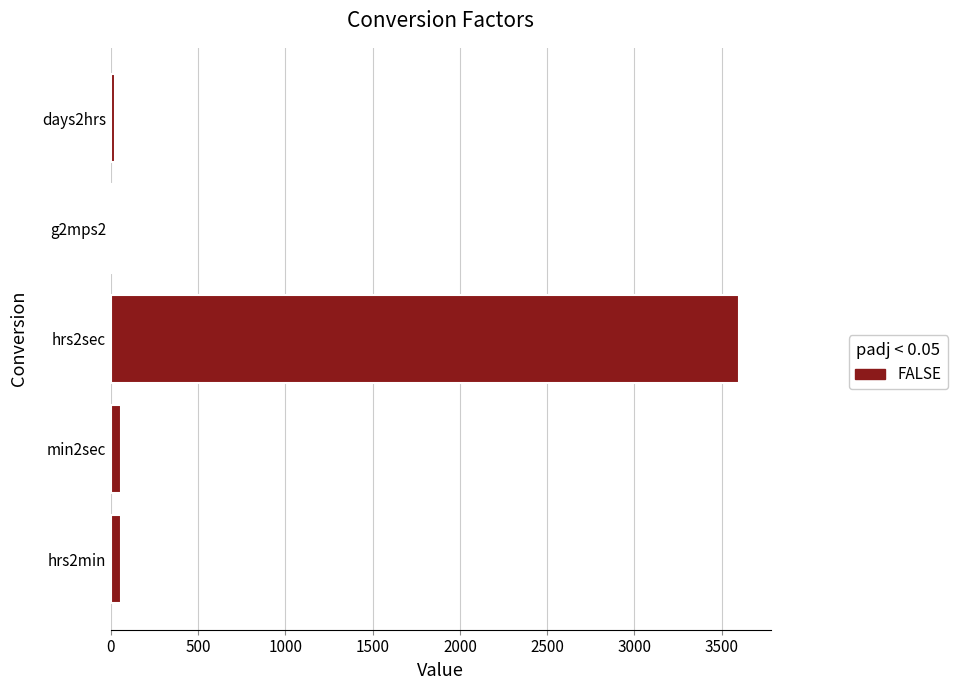

What is the sum of all values?

3753.8